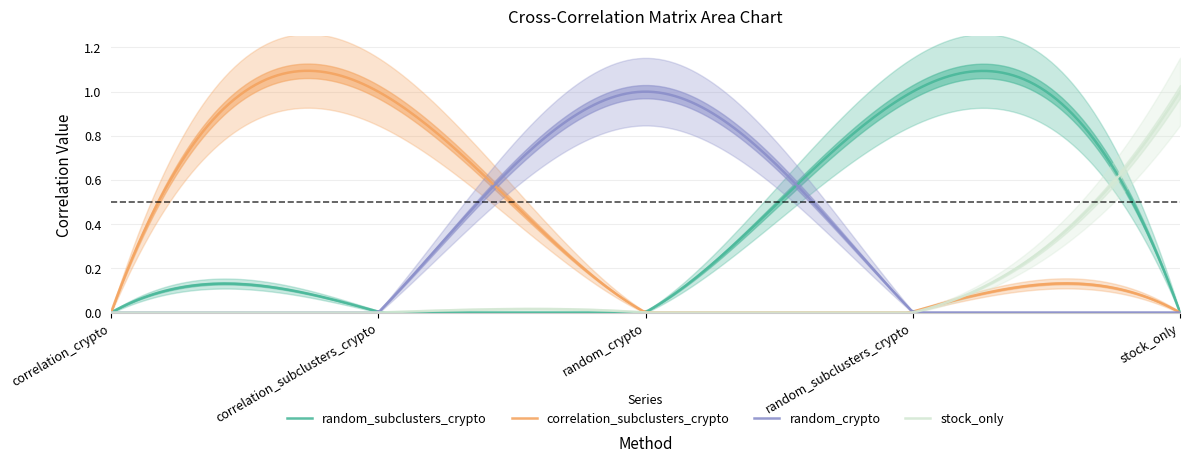

What is the difference between the maximum and minimum values in the correlation_subclusters_crypto series?

1.0